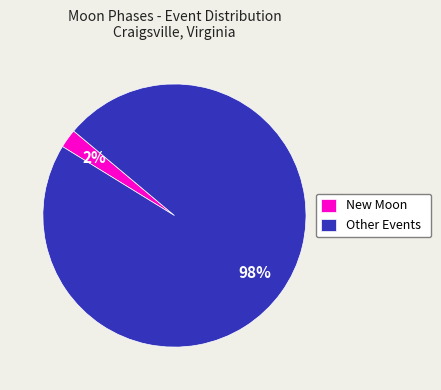

Which has a higher value, Other Events or New Moon?

Other Events